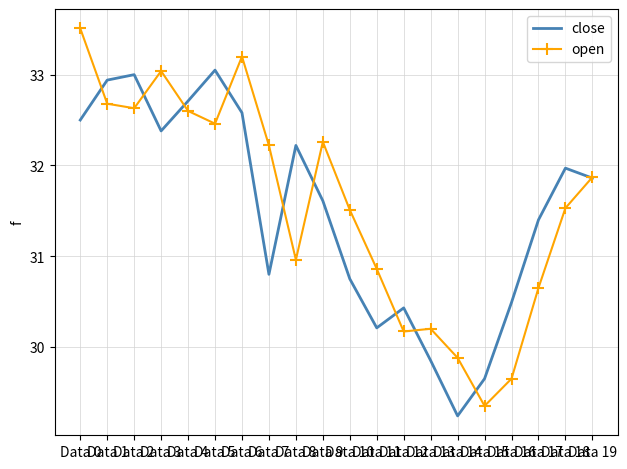

List the series in order of their peak value, lowest first.

close, open